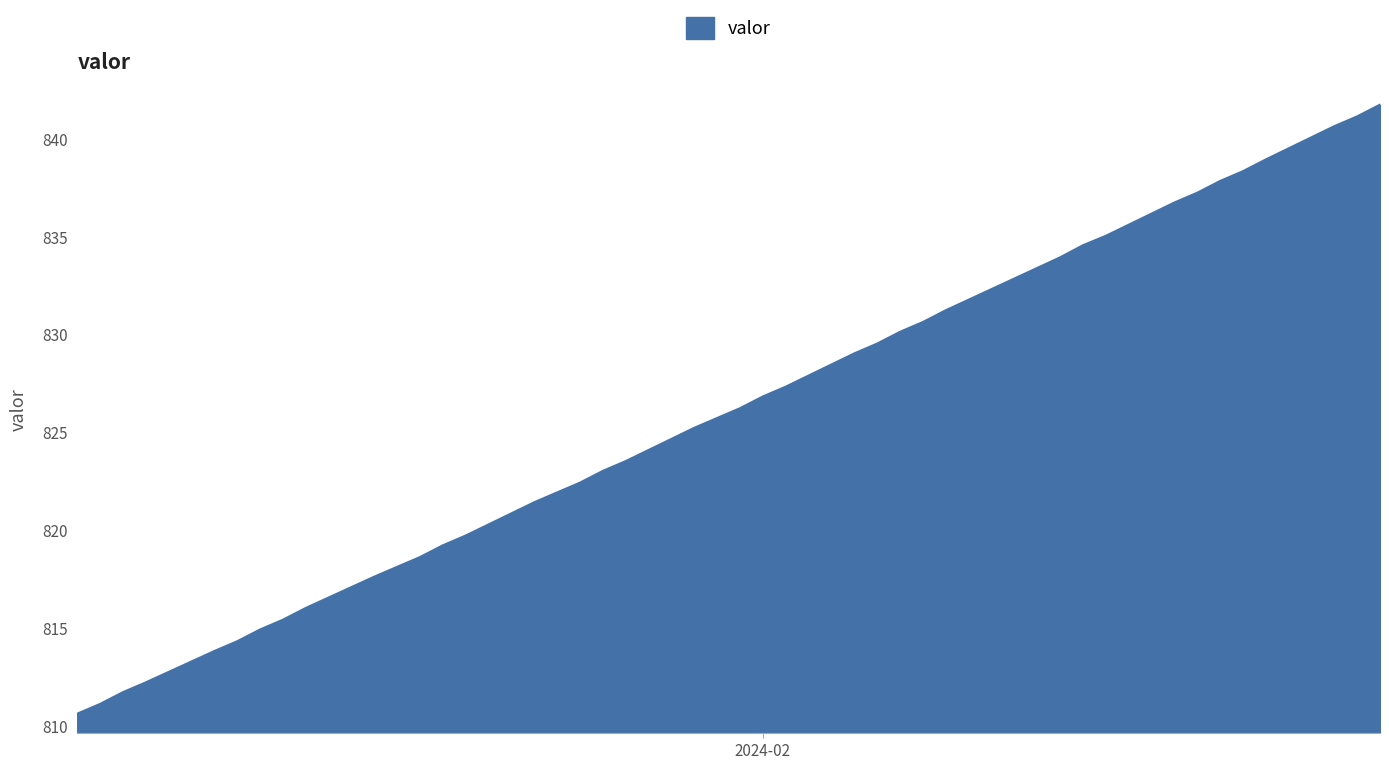

What is the difference between the maximum and minimum values?

31.1